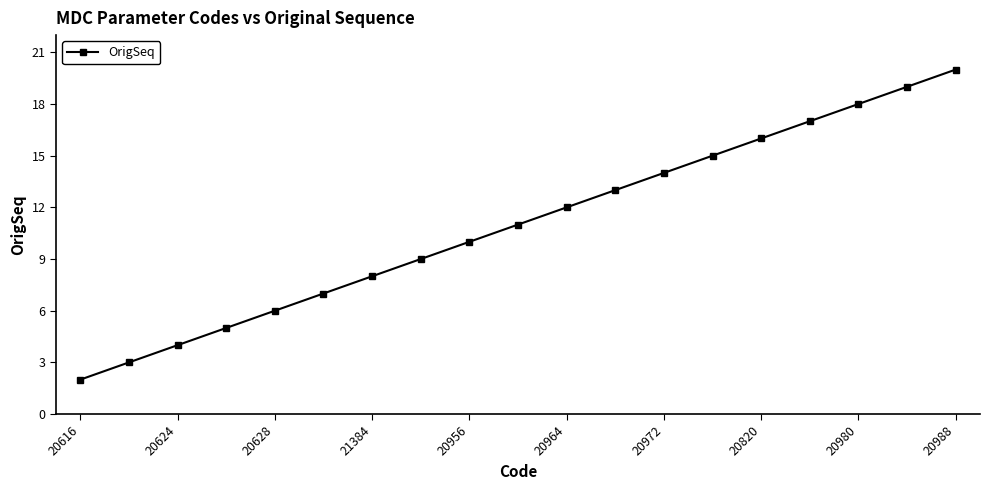

What is the difference between the maximum and minimum values?

18